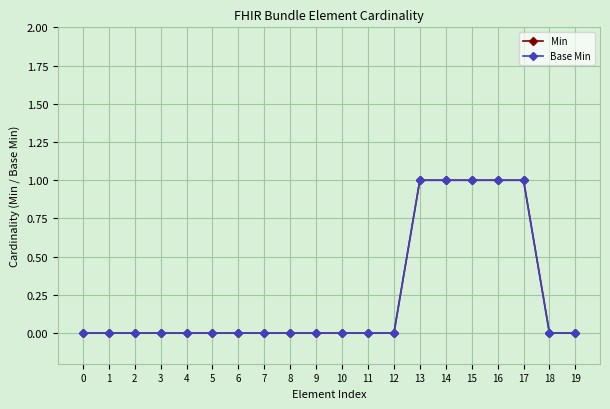

Which has a higher value, 9 or 2?

9